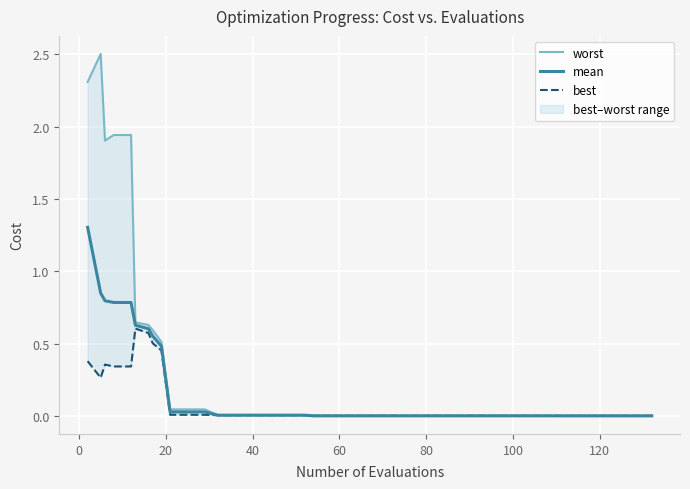

True or false: best and worst intersect in this chart.

False